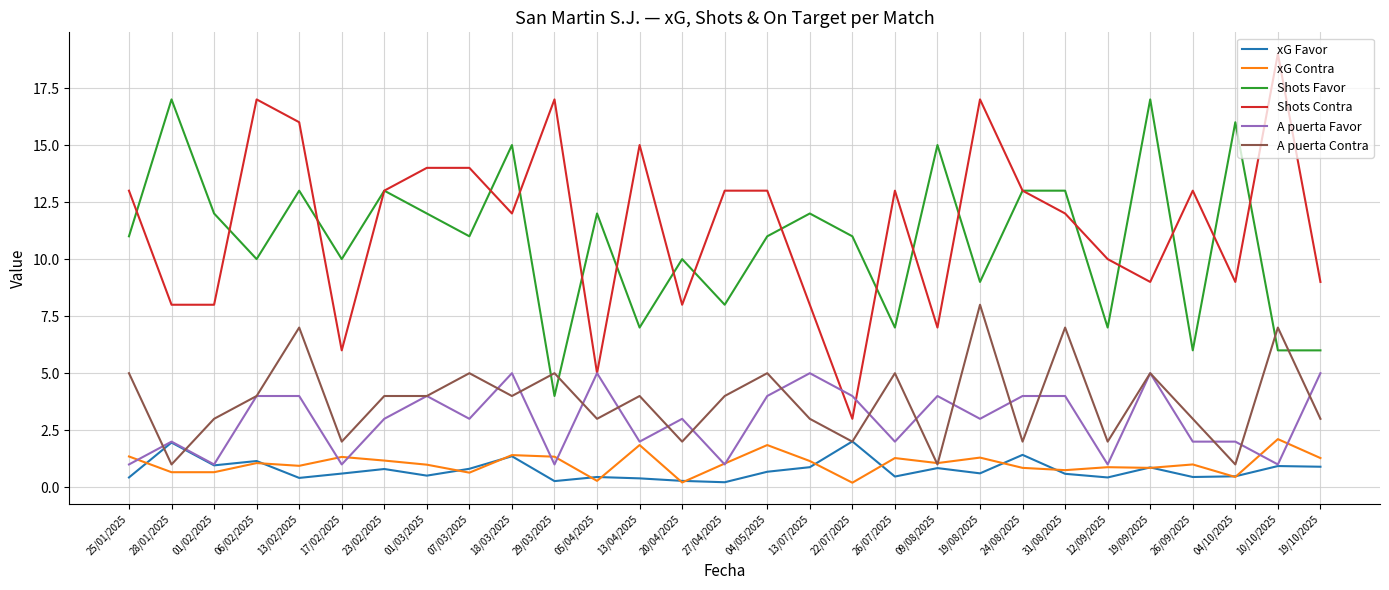

Which series has the widest spread of values?

Shots Contra